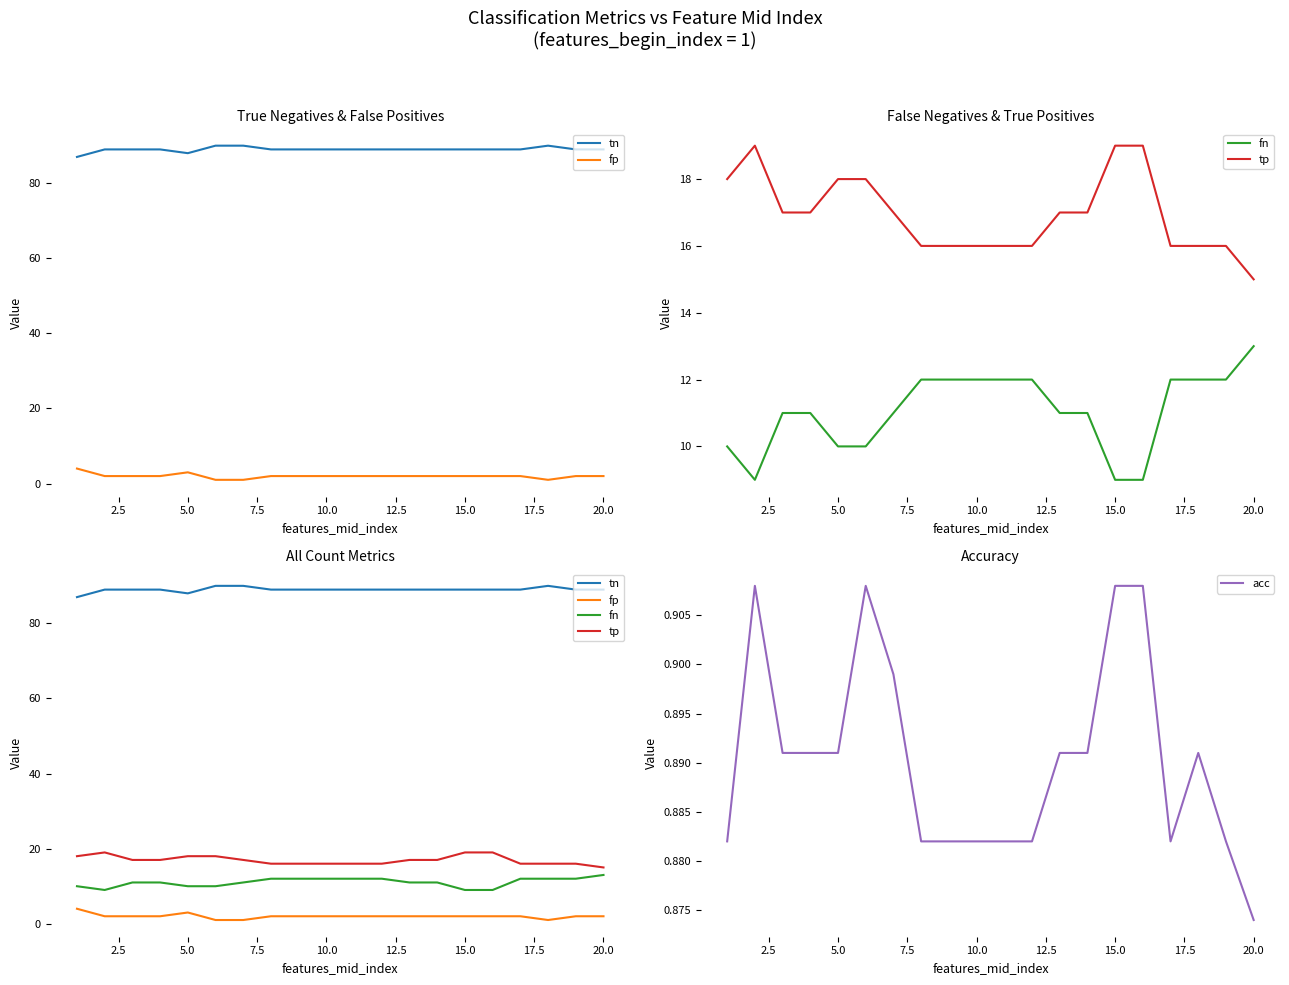

Reading right to left, transcribe all the data shown in this chart.

tn: 89.0	89.0	90.0	89.0	89.0	89.0	89.0	89.0	89.0	89.0	89.0	89.0	89.0	90.0	90.0	88.0	89.0	89.0	89.0	87.0
fp: 2.0	2.0	1.0	2.0	2.0	2.0	2.0	2.0	2.0	2.0	2.0	2.0	2.0	1.0	1.0	3.0	2.0	2.0	2.0	4.0
fn: 13.0	12.0	12.0	12.0	9.0	9.0	11.0	11.0	12.0	12.0	12.0	12.0	12.0	11.0	10.0	10.0	11.0	11.0	9.0	10.0
tp: 15.0	16.0	16.0	16.0	19.0	19.0	17.0	17.0	16.0	16.0	16.0	16.0	16.0	17.0	18.0	18.0	17.0	17.0	19.0	18.0
acc: 0.9	0.9	0.9	0.9	0.9	0.9	0.9	0.9	0.9	0.9	0.9	0.9	0.9	0.9	0.9	0.9	0.9	0.9	0.9	0.9